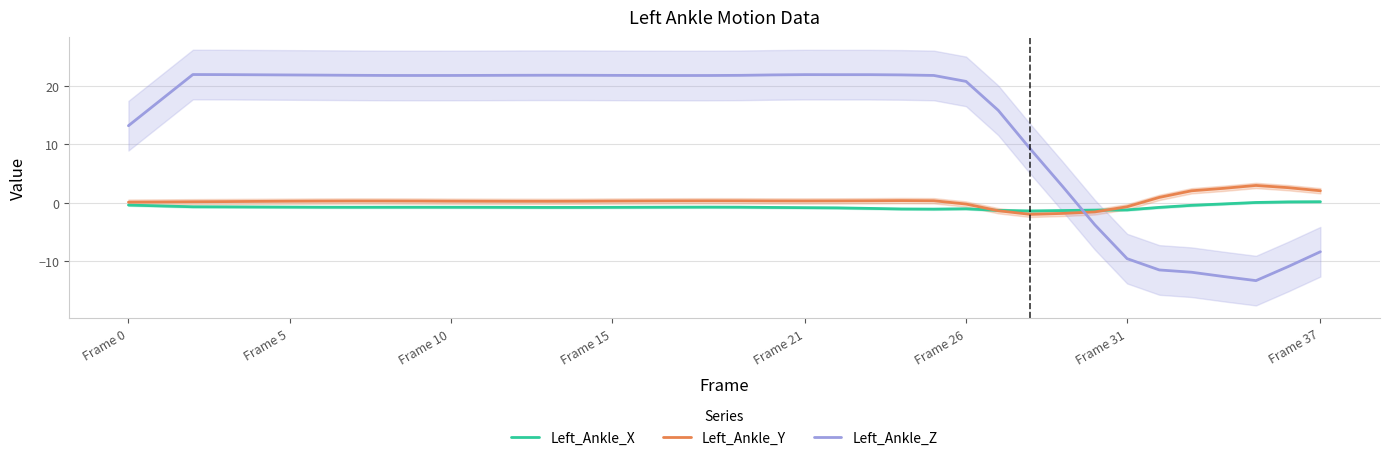

What is the lowest value of the Left_Ankle_Z series?

-13.4